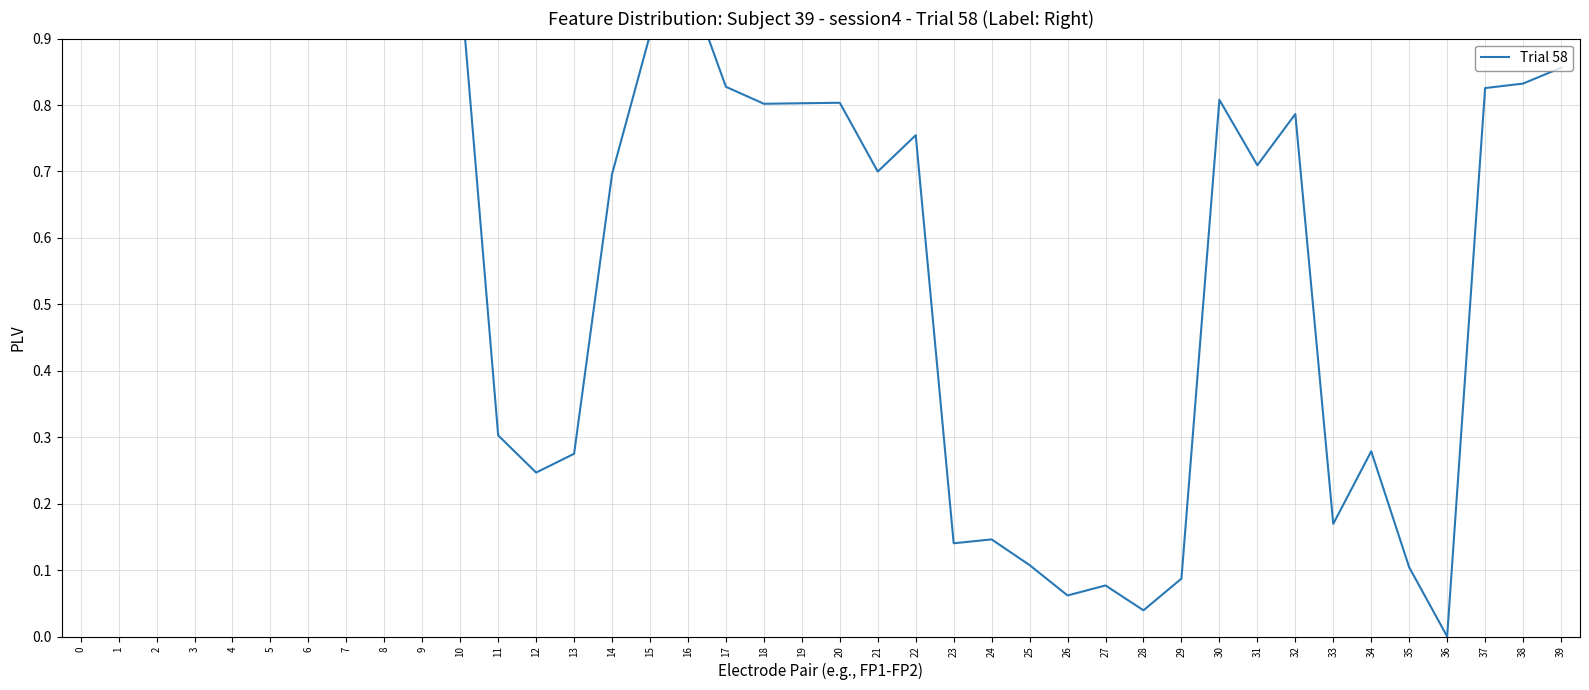

How many values are above zero?

39